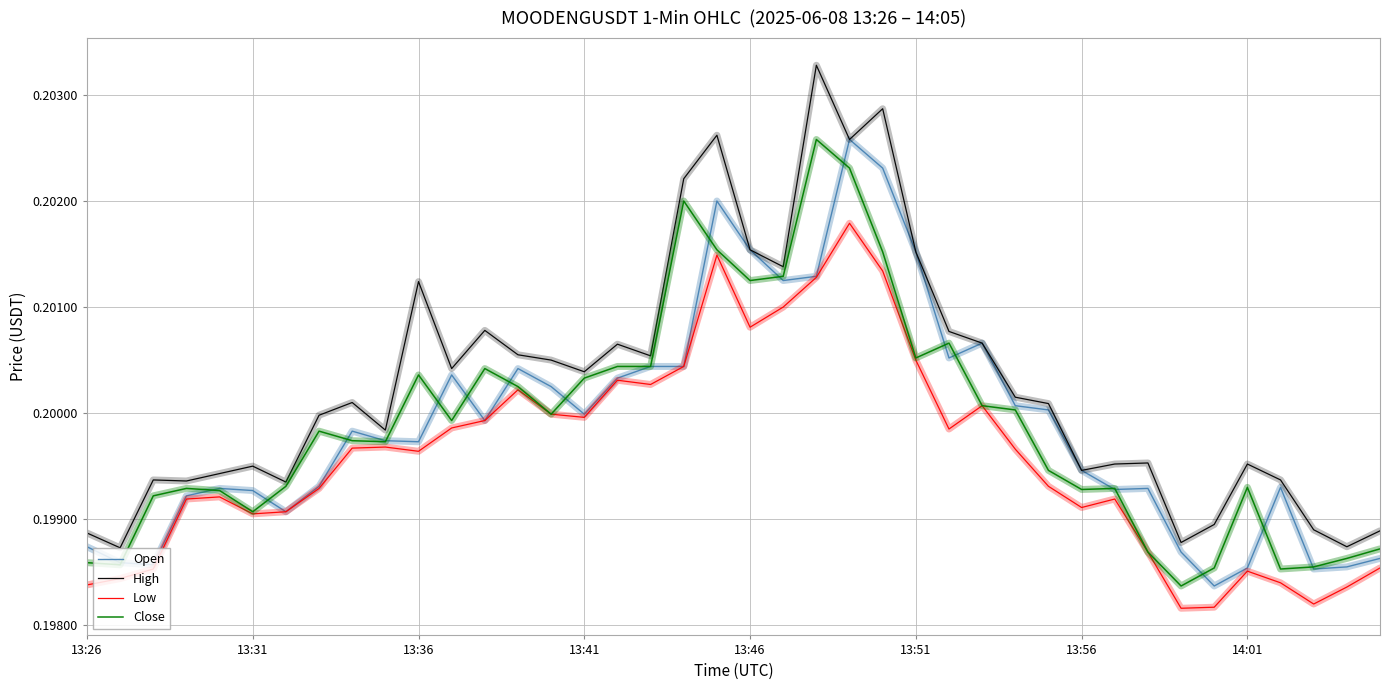

Which series has the widest spread of values?

High